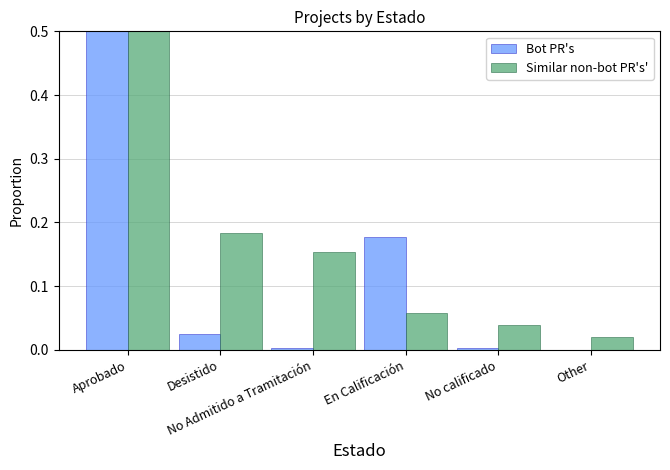

What is the greatest value displayed?

0.8